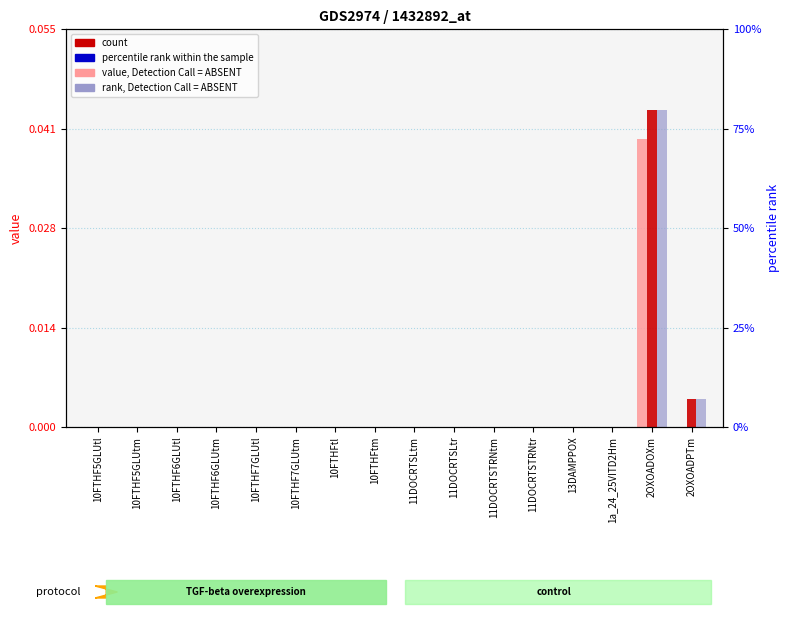

True or false: value, Detection Call = ABSENT has a value of 0.0 at 10FTHF7GLUtl.

False